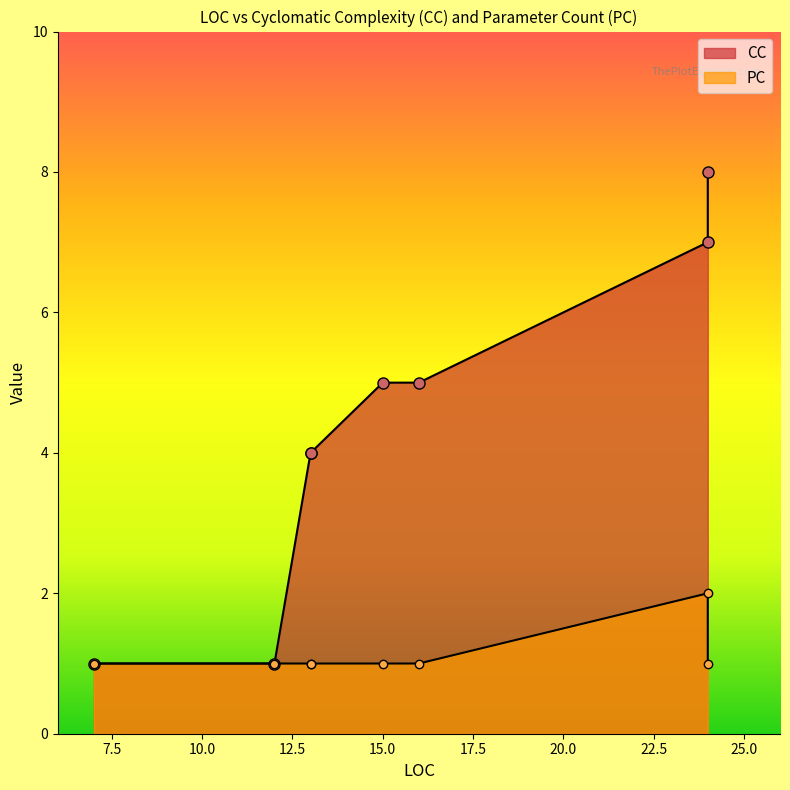

Which label corresponds to the largest value in the chart?

24